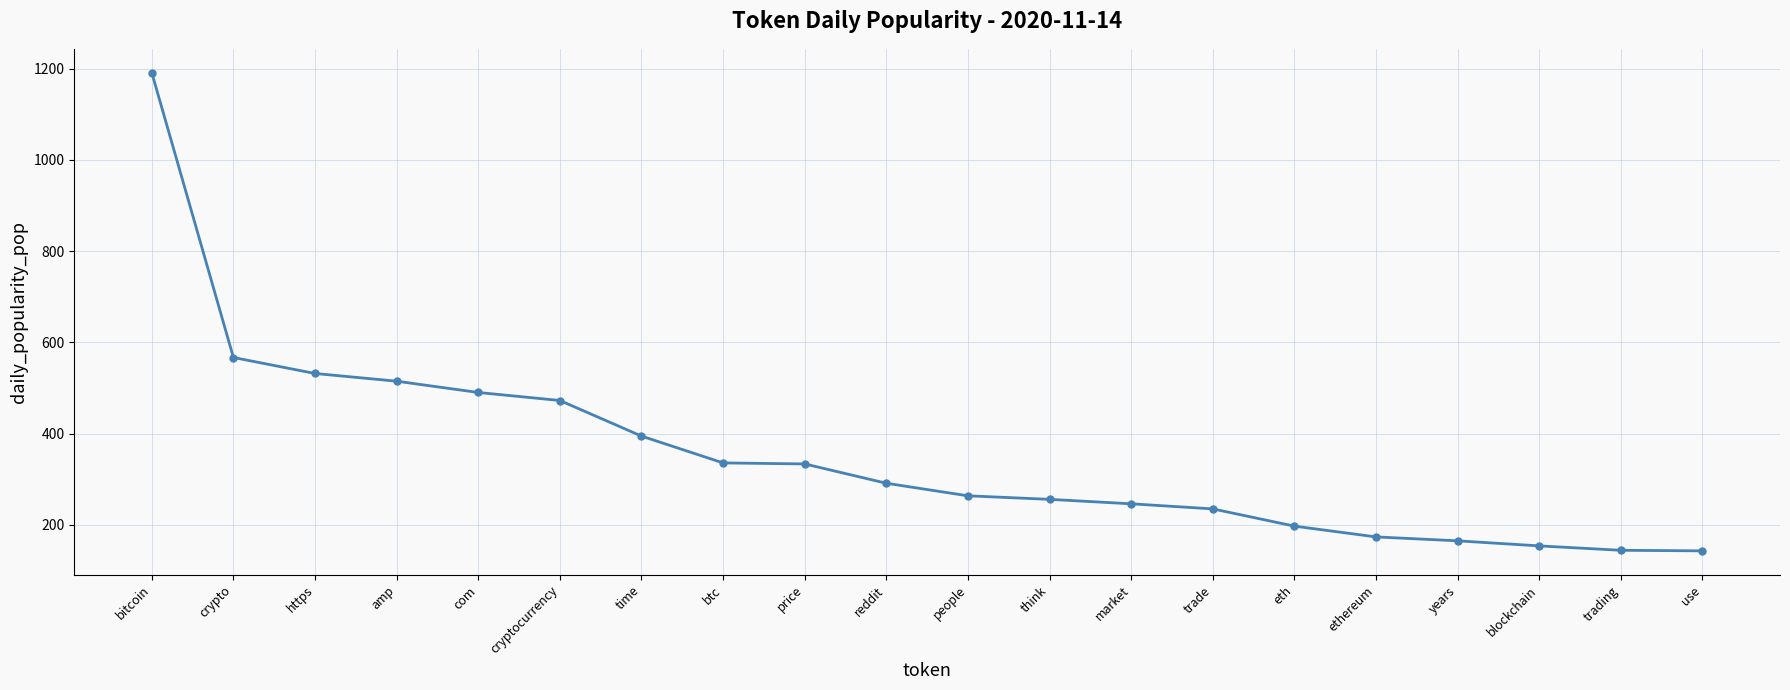

What is the value of the 12th point from the left?

255.9